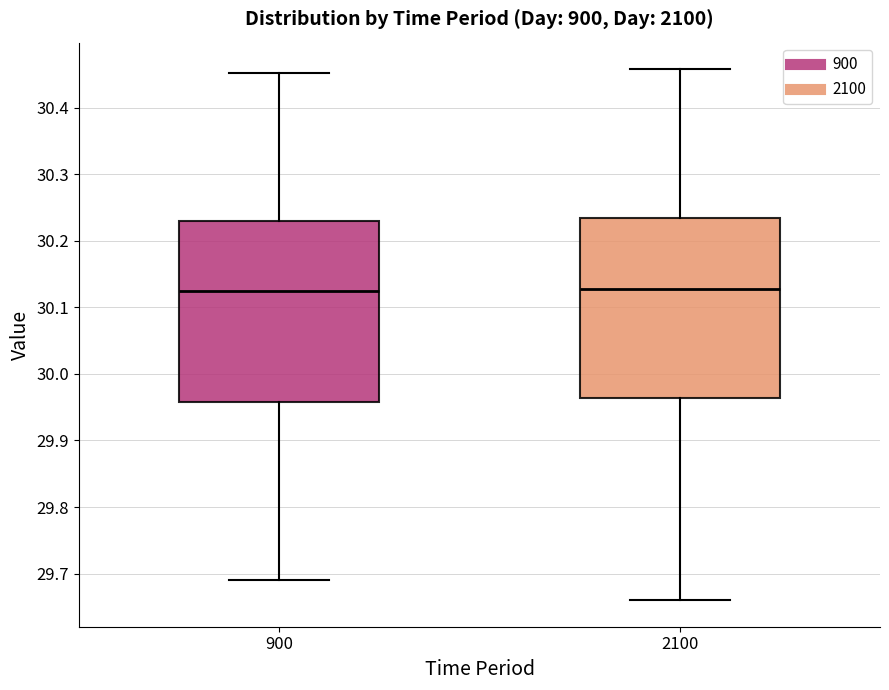

Where is the upper edge of the box at x = 2100 on the y-axis? The values are not printed on the chart, so give them approximately, as read against the axis.

30.23